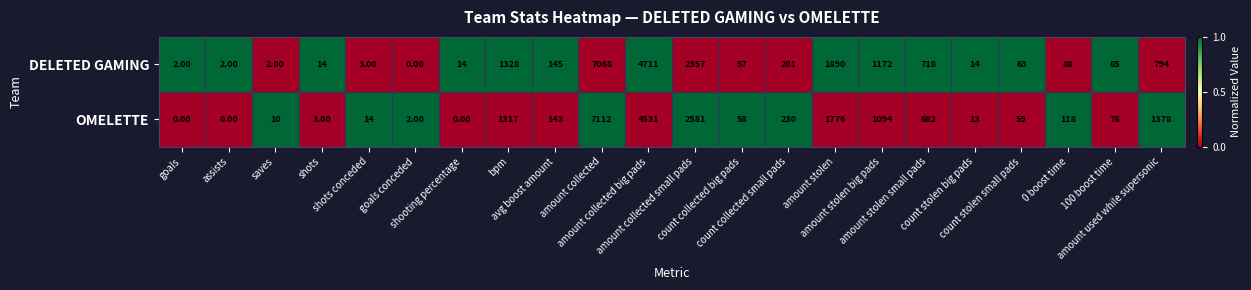

Which series has the largest total across all categories?

OMELETTE